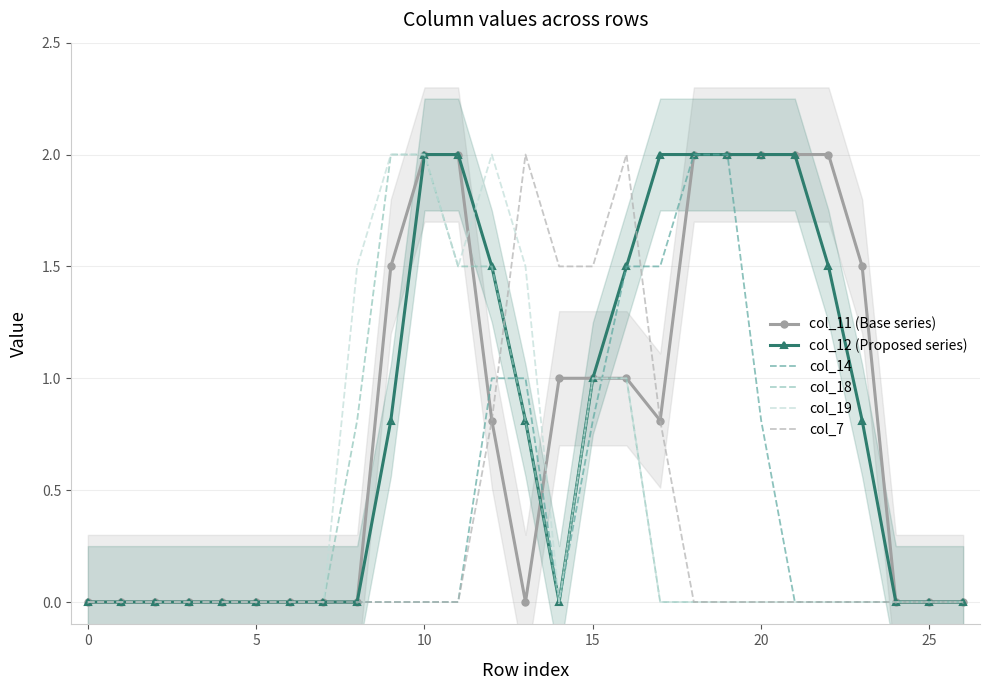

Reading right to left, extract all data points from this chart.

col_11 (Base series): 0.0	0.0	0.0	1.5	2.0	2.0	2.0	2.0	2.0	0.8	1.0	1.0	1.0	0.0	0.8	2.0	2.0	1.5	0.0	0.0	0.0	0.0	0.0	0.0	0.0	0.0	0.0
col_12 (Proposed series): 0.0	0.0	0.0	0.8	1.5	2.0	2.0	2.0	2.0	2.0	1.5	1.0	0.0	0.8	1.5	2.0	2.0	0.8	0.0	0.0	0.0	0.0	0.0	0.0	0.0	0.0	0.0
col_14: 0.0	0.0	0.0	0.0	0.0	0.0	0.8	2.0	2.0	1.5	1.5	0.8	0.0	1.0	1.0	0.0	0.0	0.0	0.0	0.0	0.0	0.0	0.0	0.0	0.0	0.0	0.0
col_18: 0.0	0.0	0.0	0.0	0.0	0.0	0.0	0.0	0.0	0.0	1.0	1.0	0.0	0.8	1.5	1.5	2.0	2.0	0.8	0.0	0.0	0.0	0.0	0.0	0.0	0.0	0.0
col_19: 0.0	0.0	0.0	0.0	0.0	0.0	0.0	0.0	0.0	0.0	1.0	1.0	0.0	1.5	2.0	1.5	2.0	2.0	1.5	0.0	0.0	0.0	0.0	0.0	0.0	0.0	0.0
col_7: 0.0	0.0	0.0	0.0	0.0	0.0	0.0	0.0	0.0	0.8	2.0	1.5	1.5	2.0	0.8	0.0	0.0	0.0	0.0	0.0	0.0	0.0	0.0	0.0	0.0	0.0	0.0